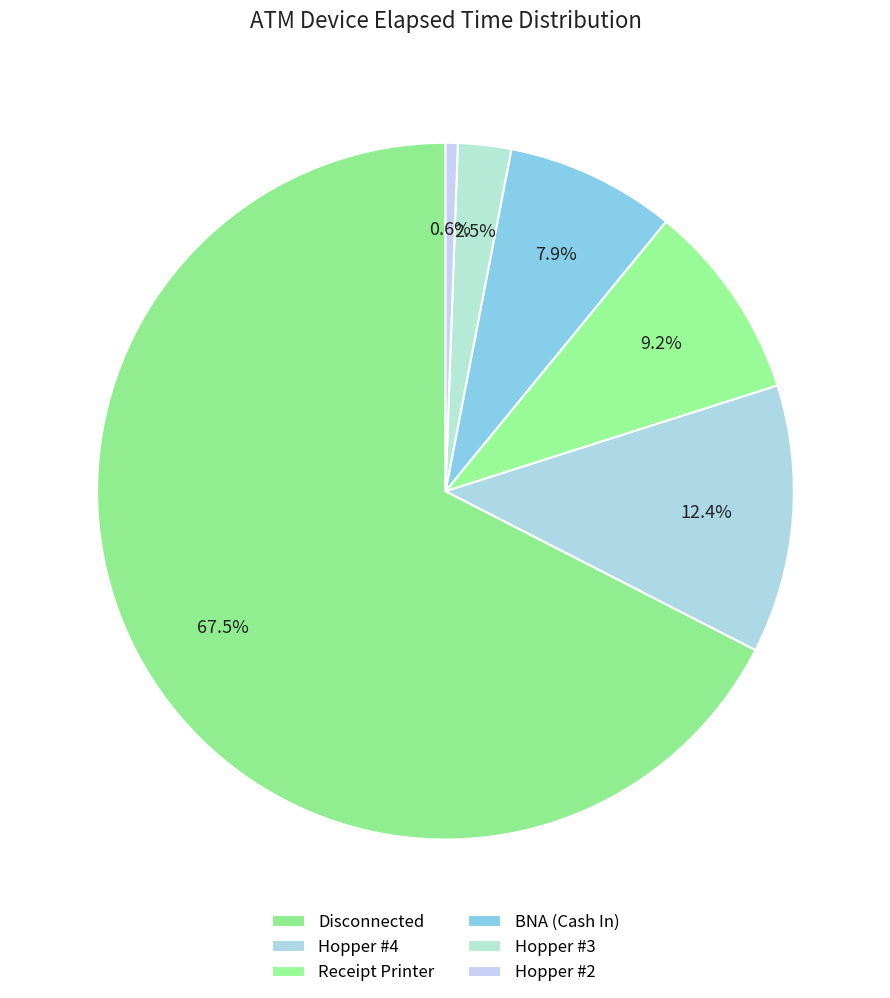

Count the number of slices in the pie.

6